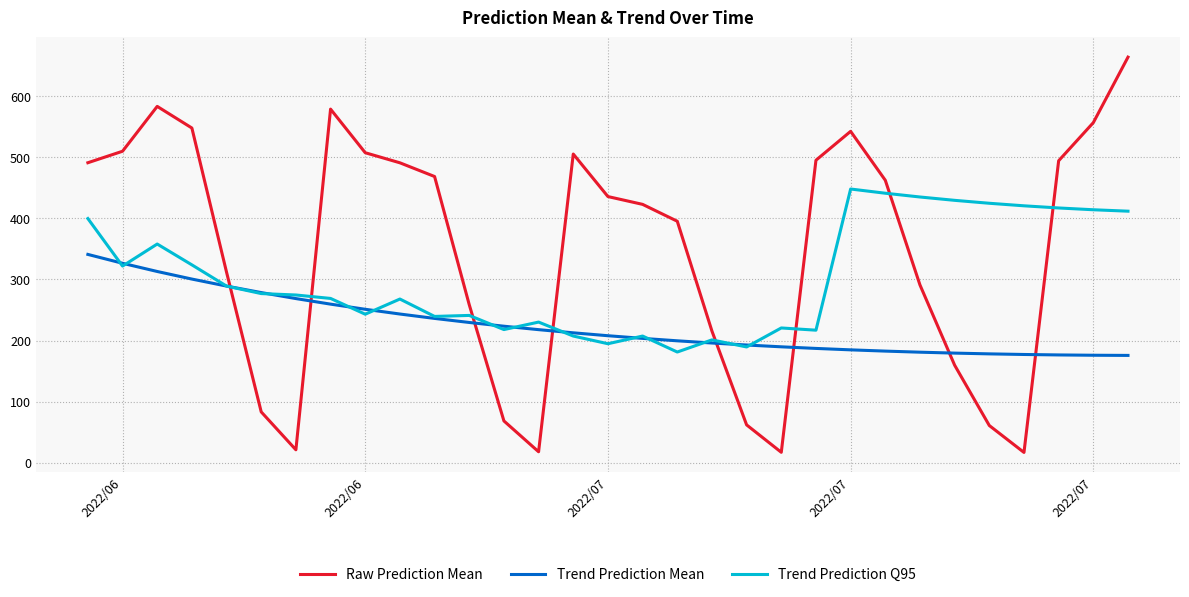

Which series has the largest total across all categories?

Raw Prediction Mean